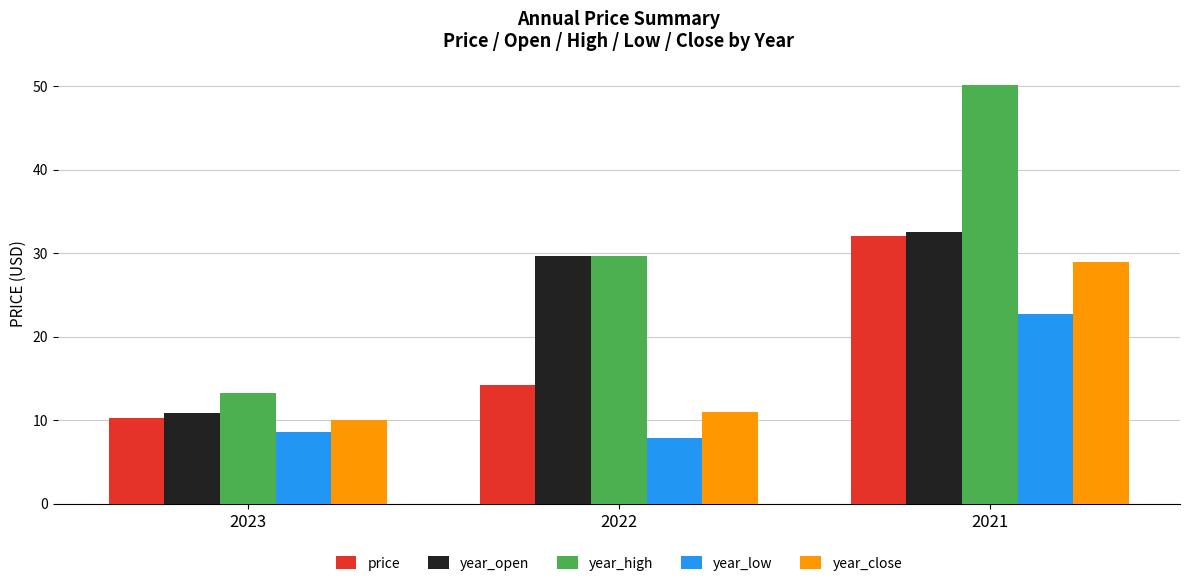

How many values in the year_high series are below 29?

1